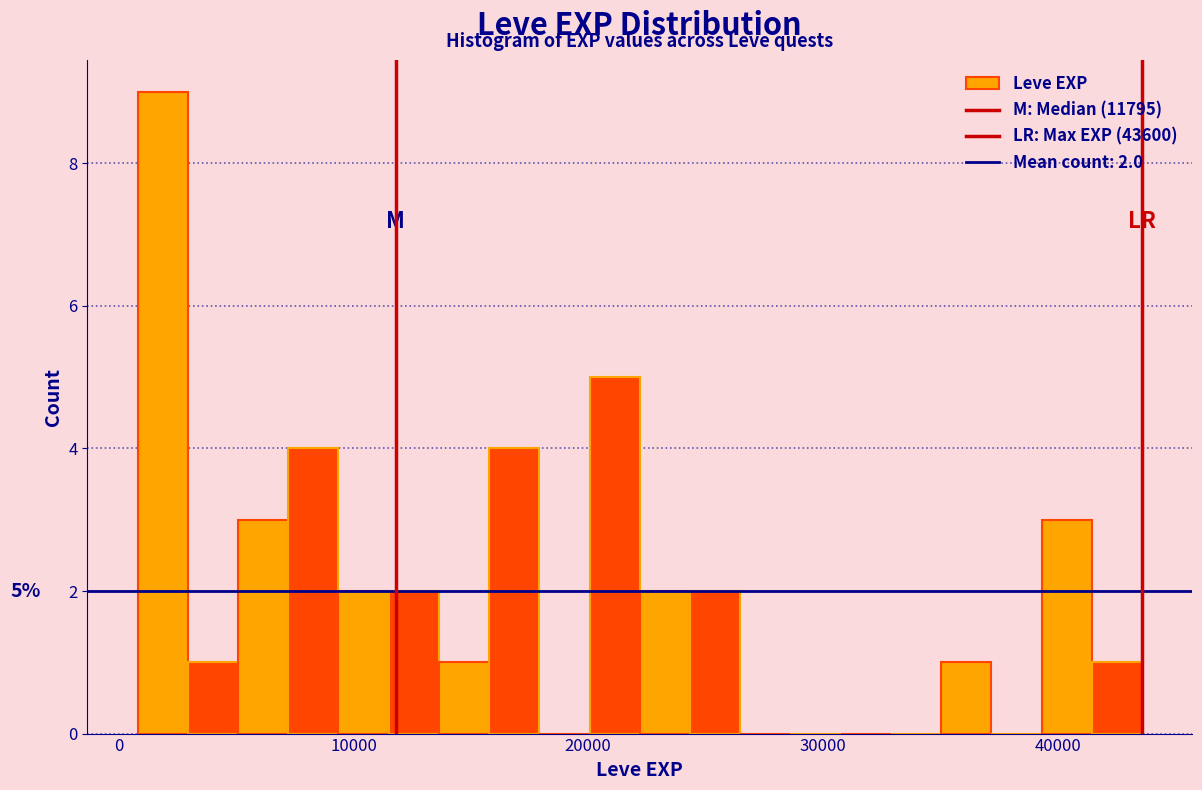

Around what value on the x-axis is the tallest bar? Give the approximate position of its centre, as read against the axis.

2000